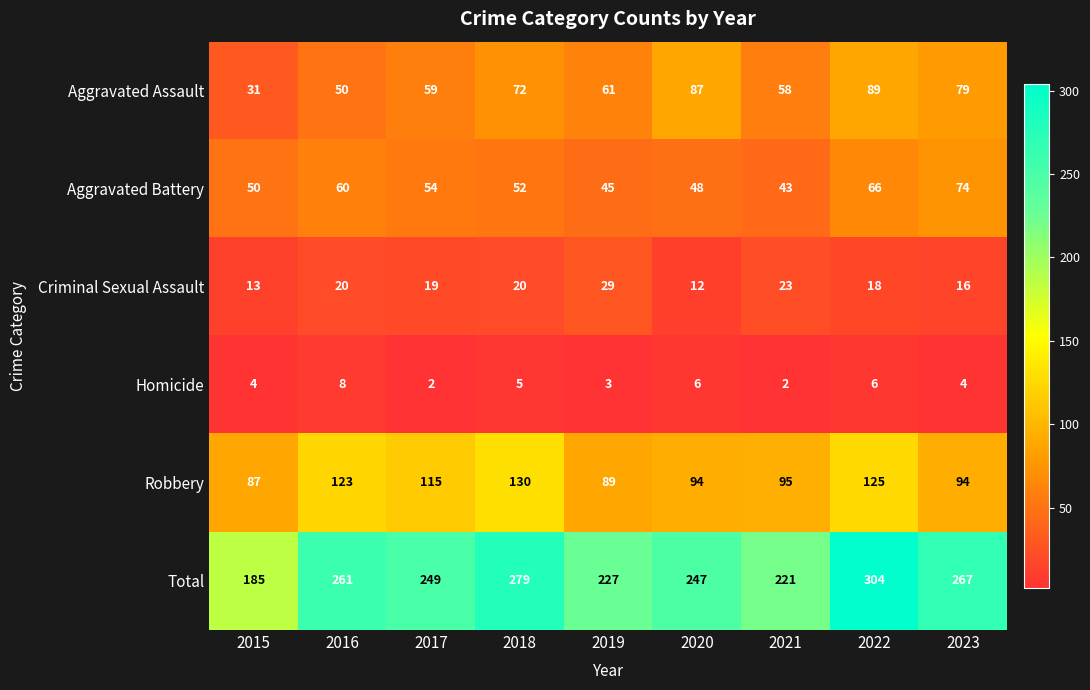

The Aggravated Assault series shows 87 at 2020. True or false?

True